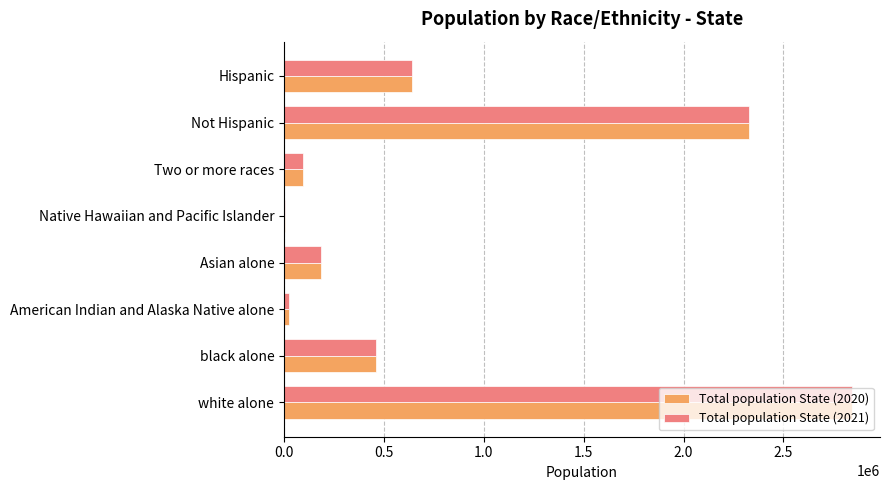

What is the sum of all Total population State (2021) values?

6573003.3